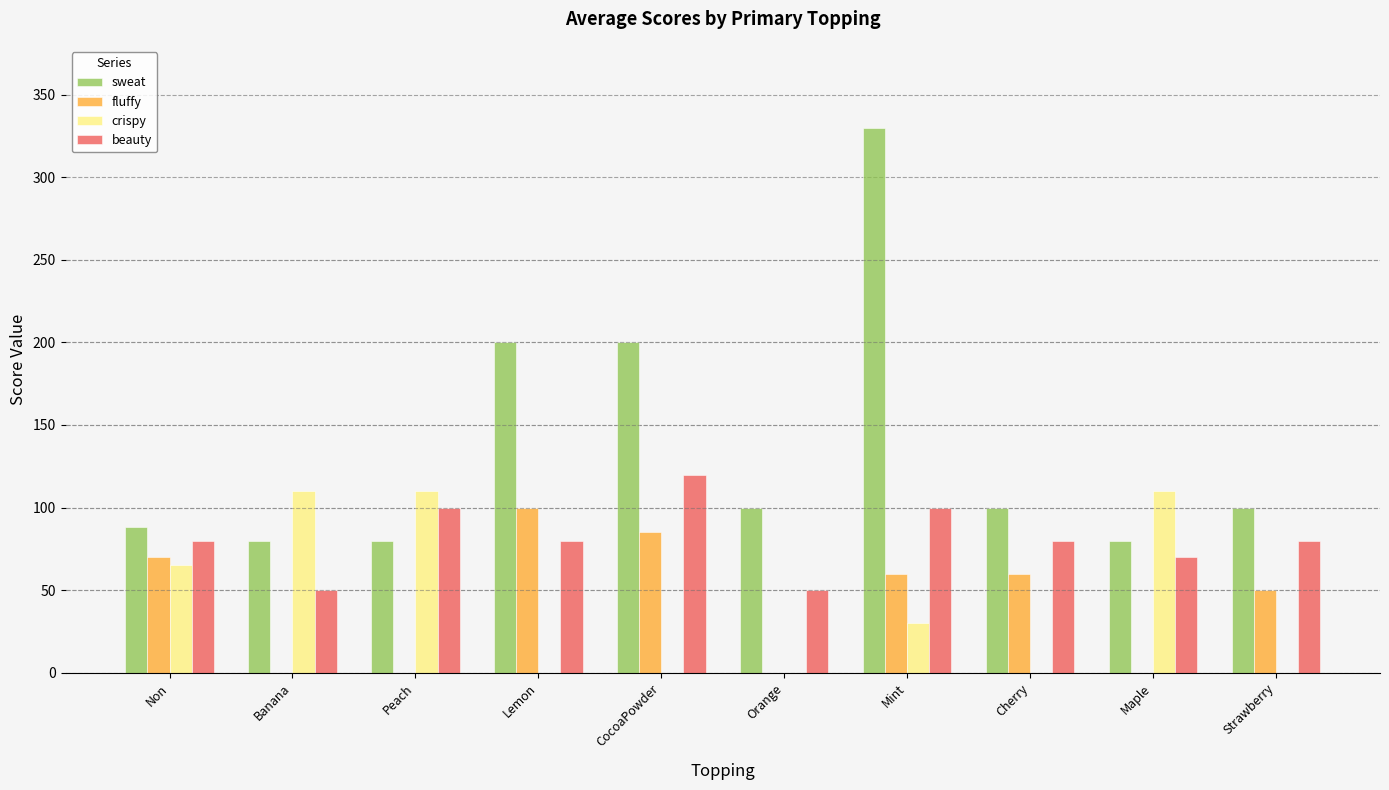

How many groups of bars are there?

10